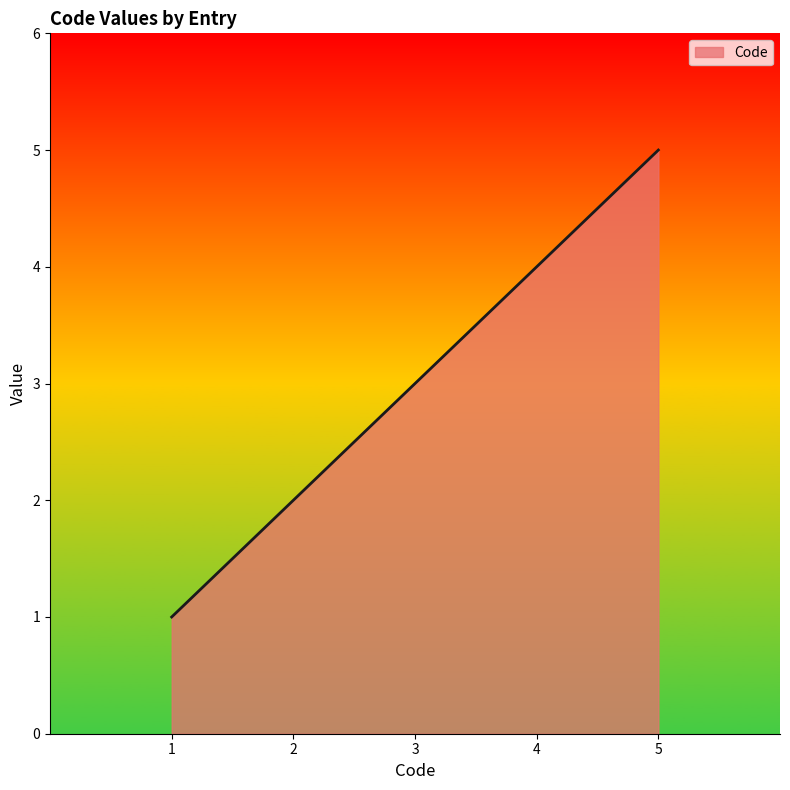

Rank the categories by value from highest to lowest.

5, 4, 3, 2, 1